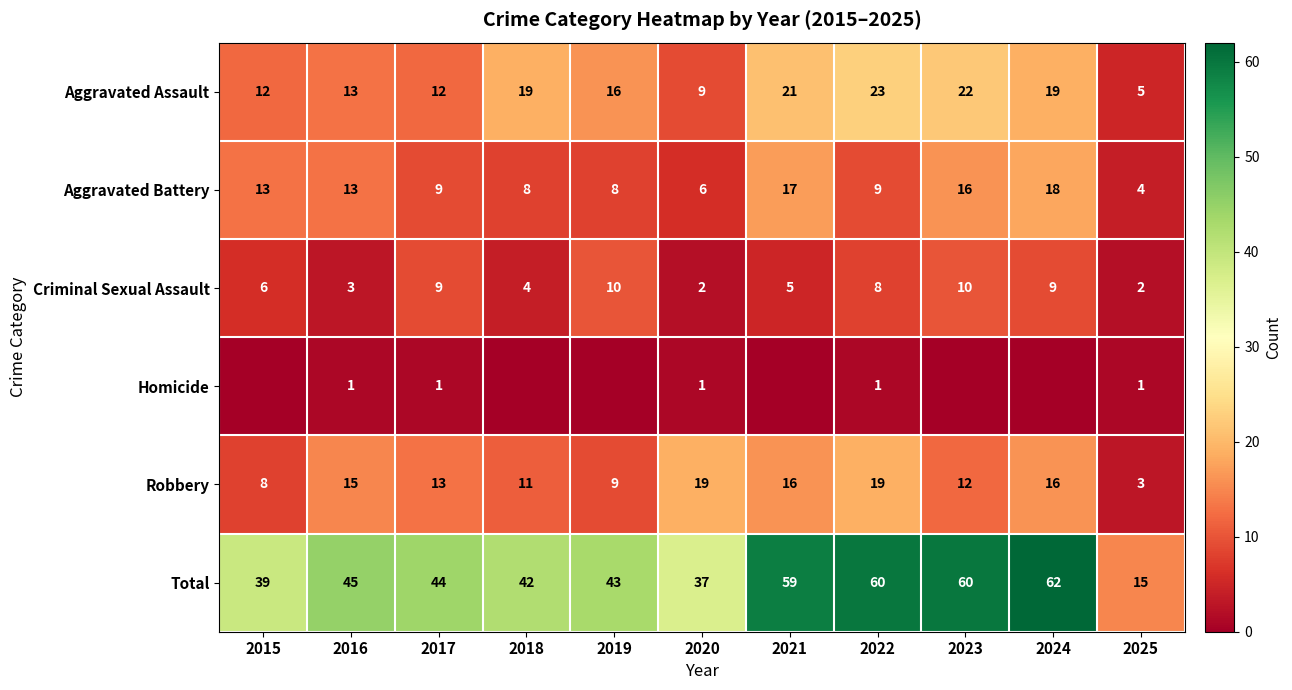

Is the value of Aggravated Assault at 2024 greater than the value of Criminal Sexual Assault at 2020?

Yes